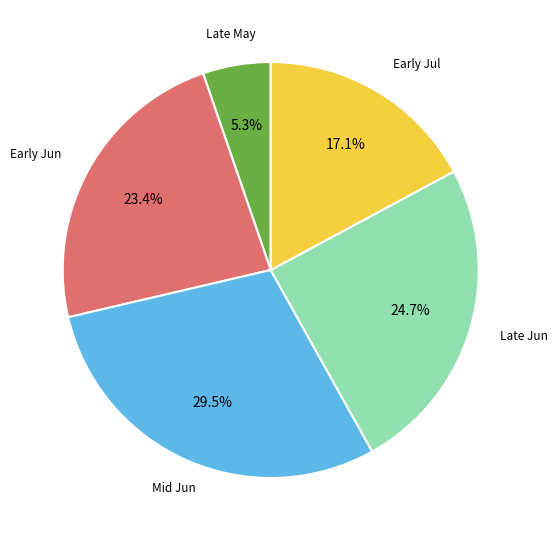

Count the number of slices in the pie.

5